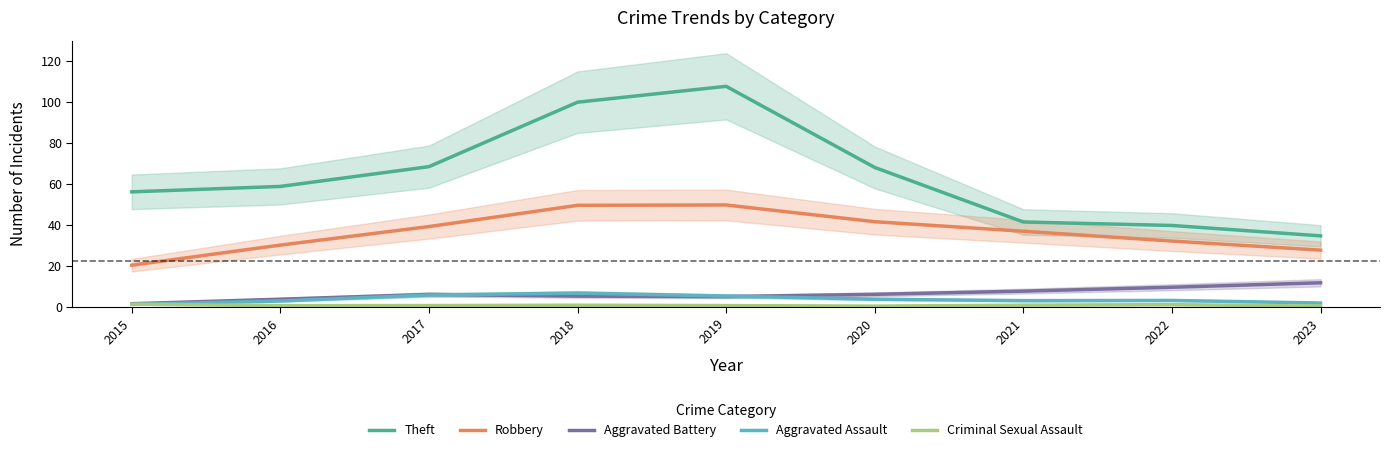

How many lines are shown in the chart?

5